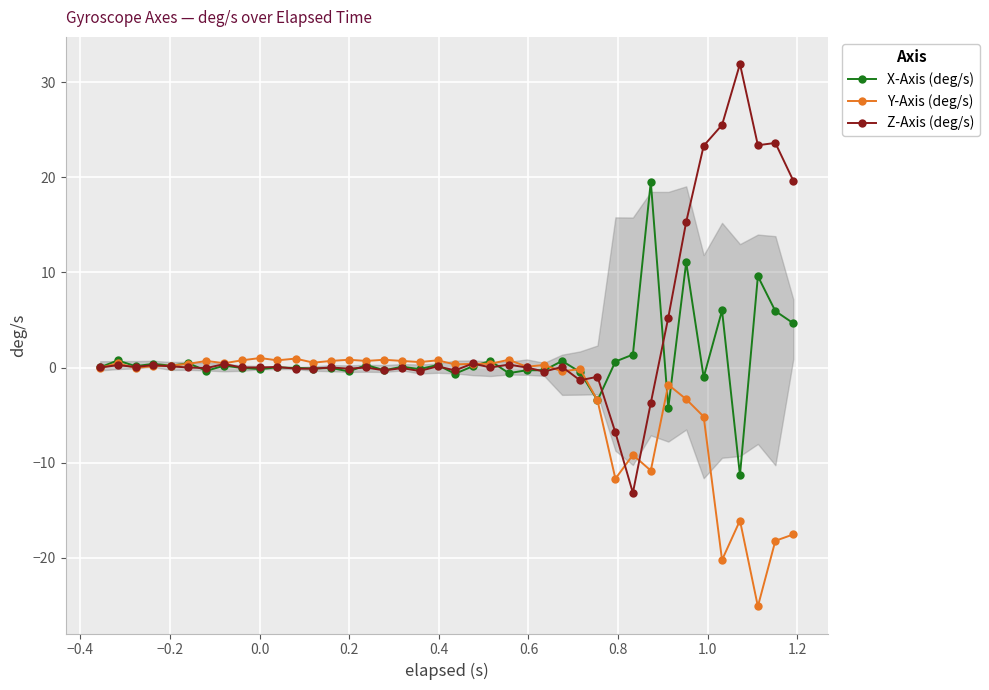

What is the maximum value shown in the chart?

31.9